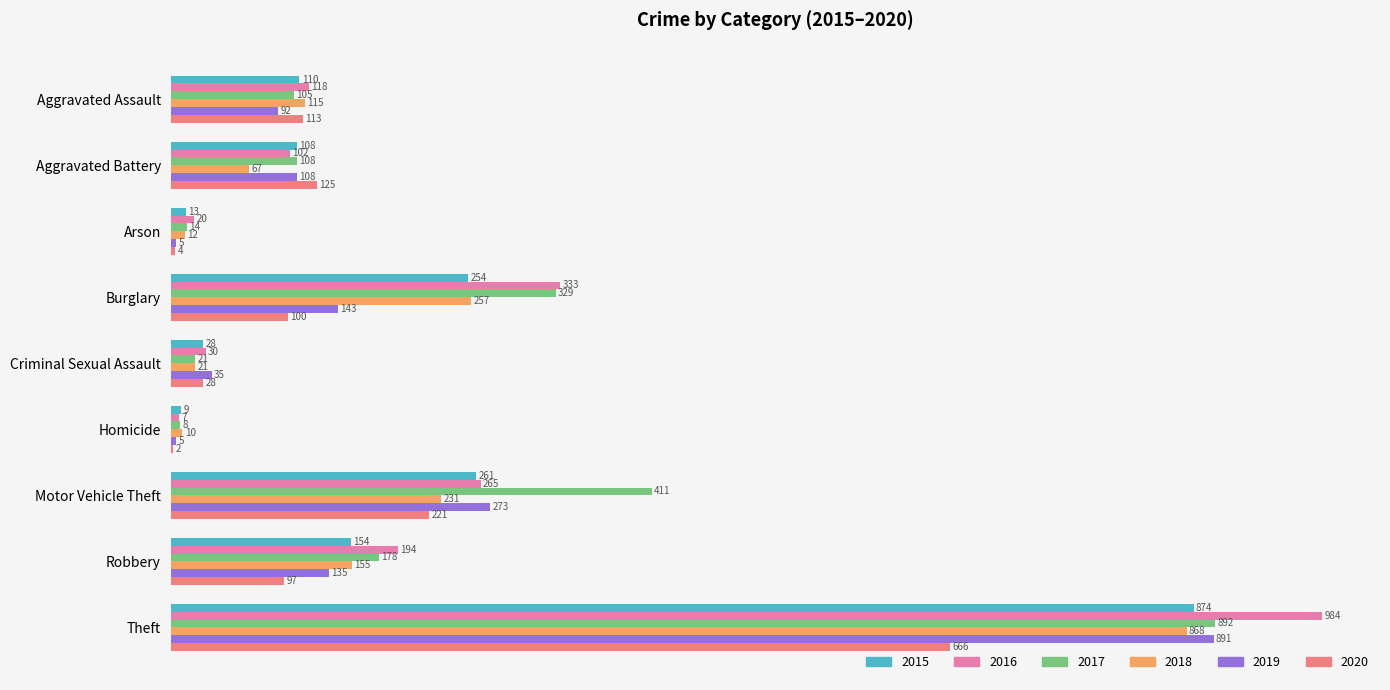

True or false: 2020 has a value of 202 at Aggravated Battery.

False